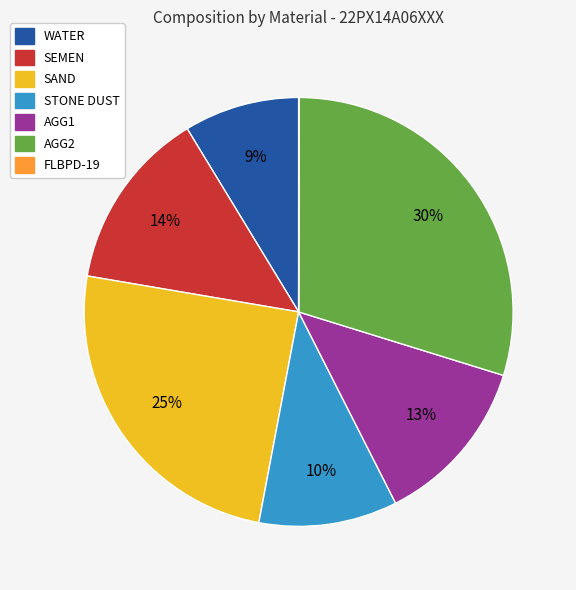

Is the sum of AGG2 and STONE DUST greater than half?

No